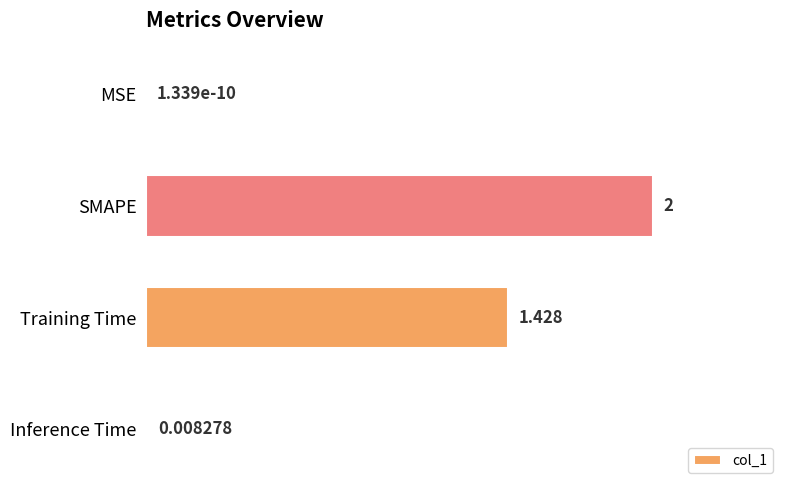

What is the sum of all values?

3.4